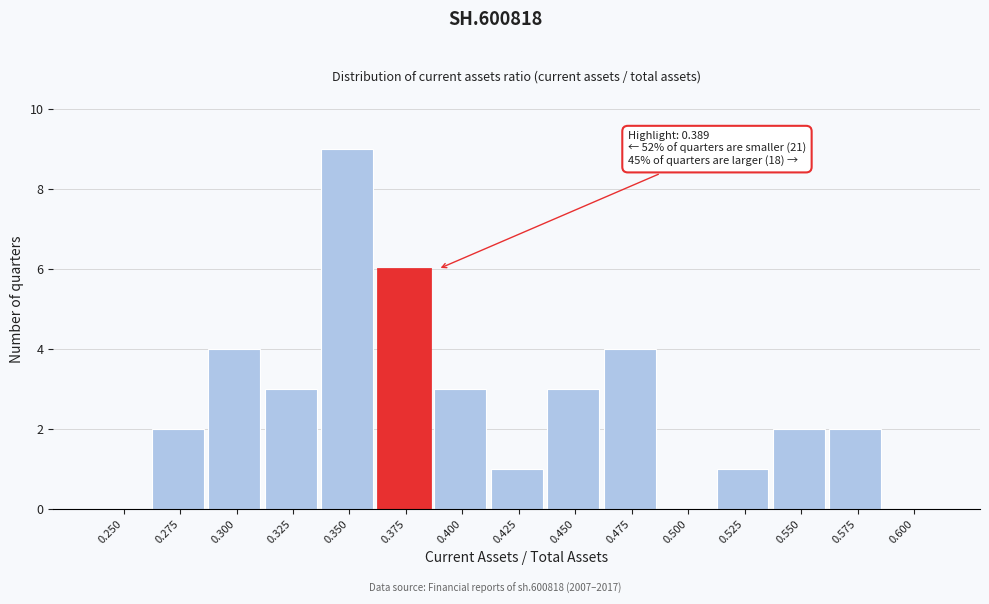

Reading right to left, extract all data points from this chart.

0.600=0	0.575=2	0.550=2	0.525=1	0.500=0	0.475=4	0.450=3	0.425=1	0.400=3	0.375=6	0.350=9	0.325=3	0.300=4	0.275=2	0.250=0